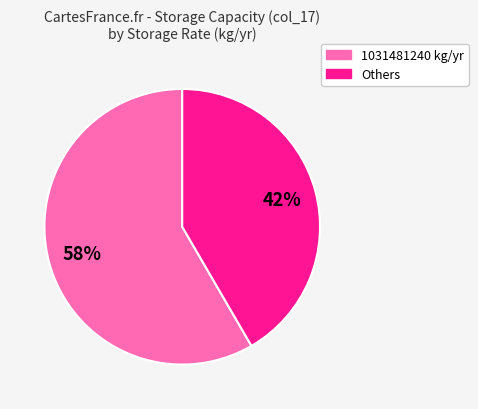

Is there a majority slice in this chart?

Yes